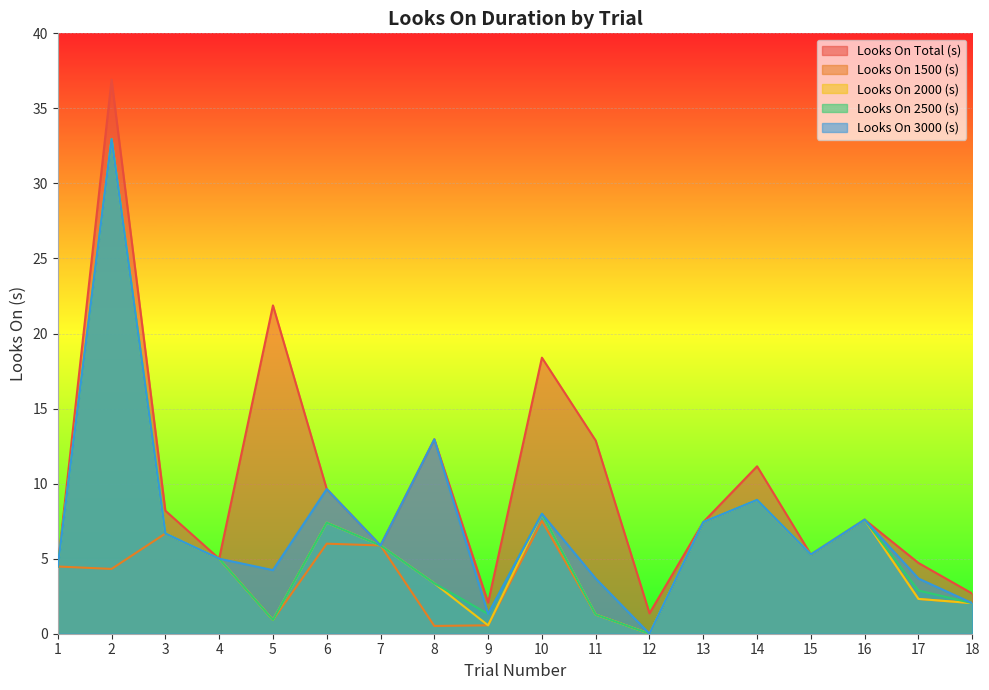

The value of Looks On 1500 (s) at 4 is 5.0. True or false?

True